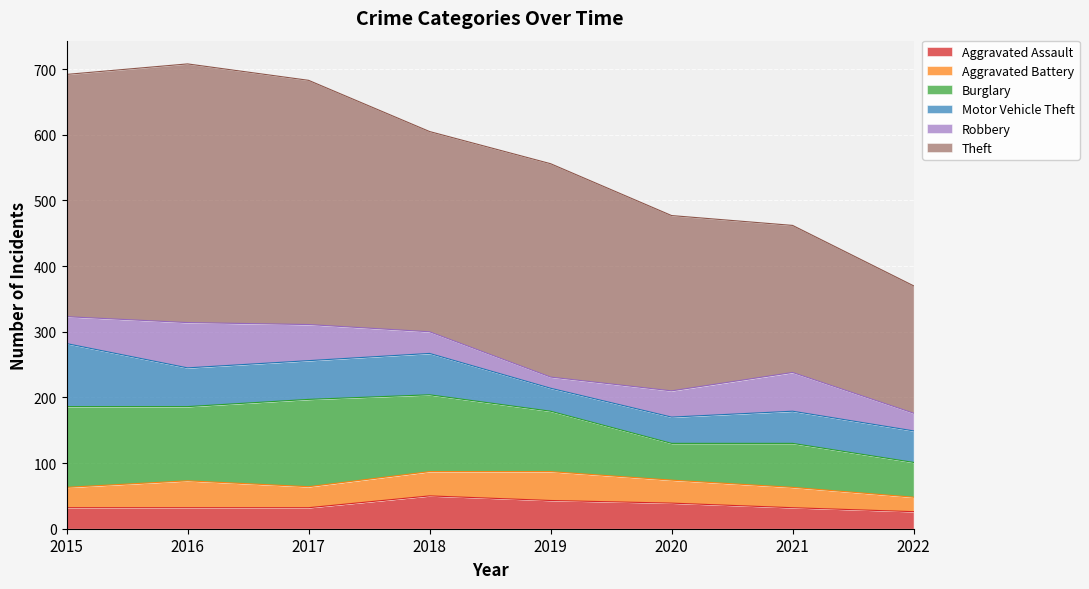

After their last crossing, which series has the higher values: Robbery or Motor Vehicle Theft?

Motor Vehicle Theft